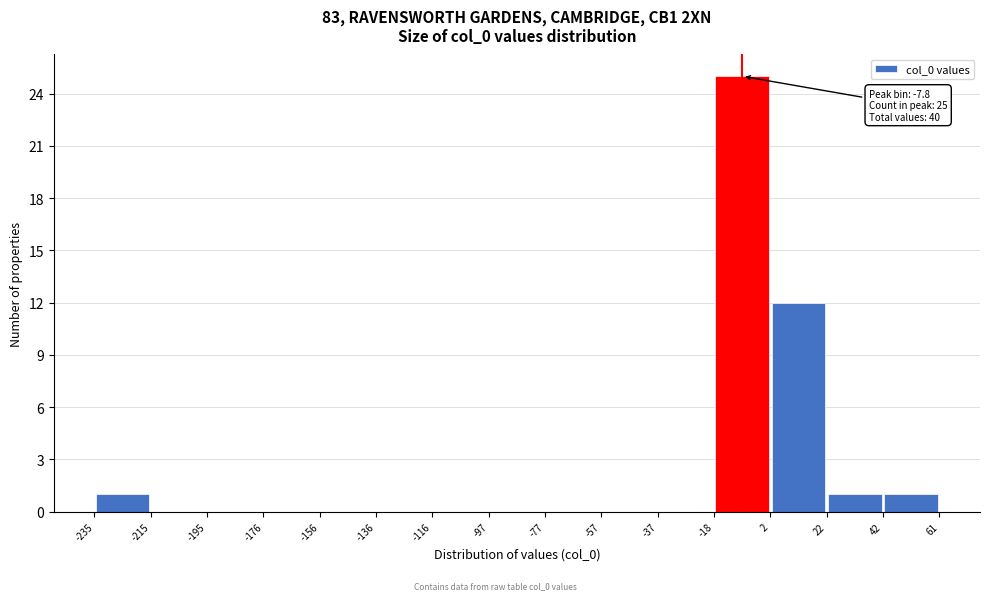

Which range on the x-axis has the tallest bar?

-18 to 2